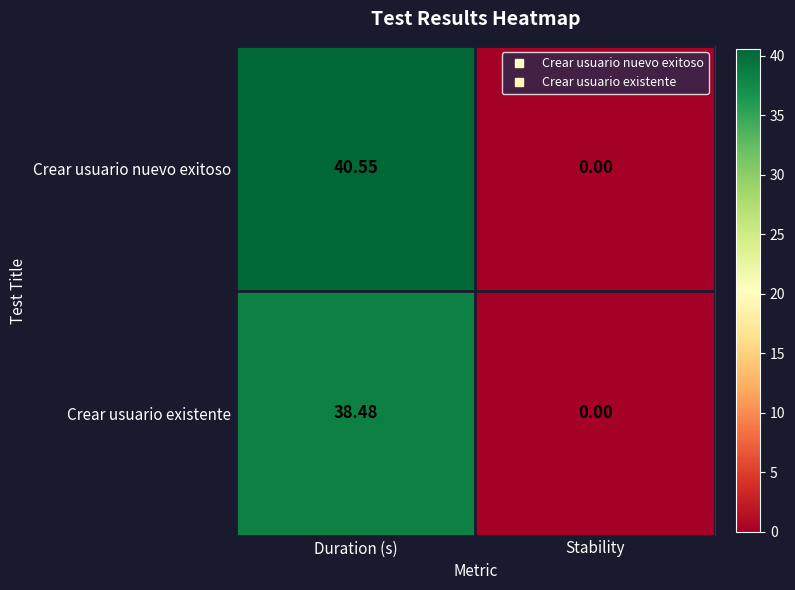

At how many categories does at least one series exceed 1?

1